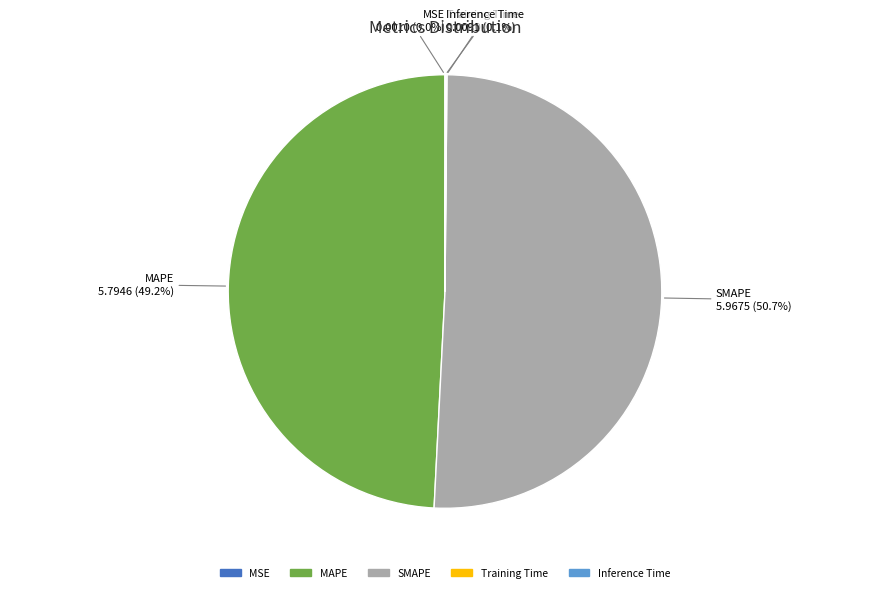

To the nearest percent, what is the average slice percentage?

20%